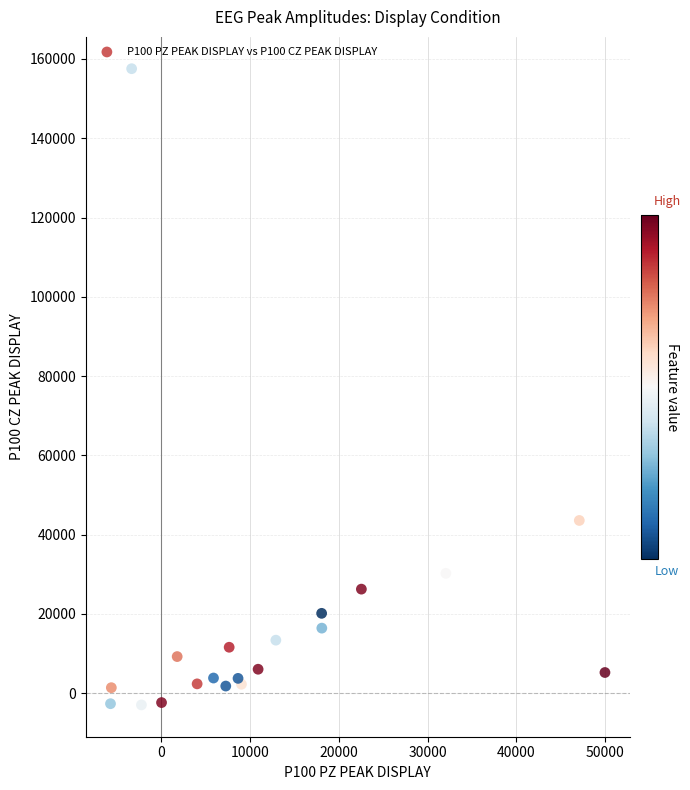

What Y value in the scatter plot is closest to 77297?

43586.3